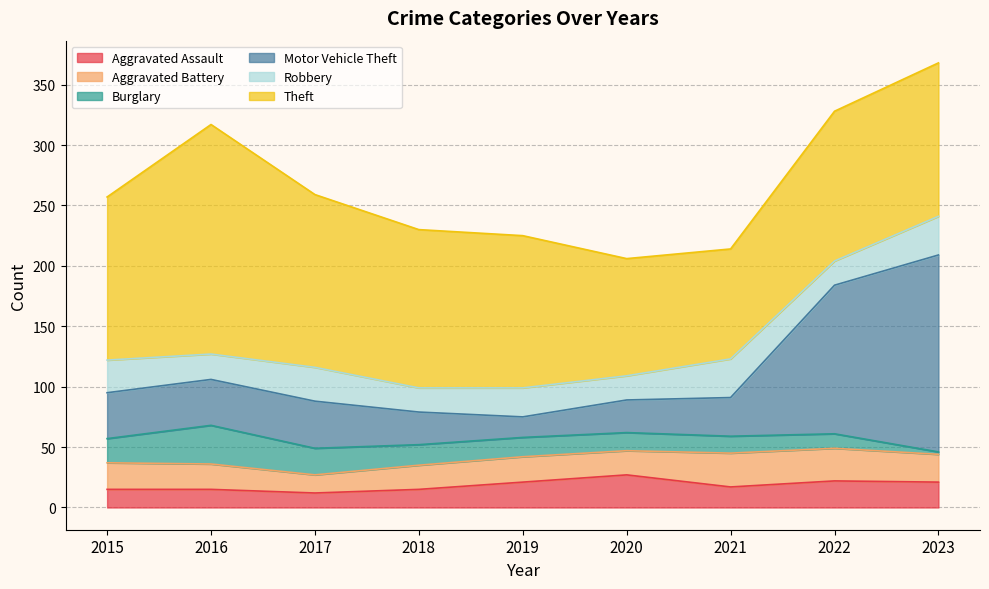

Where is Motor Vehicle Theft nearest to the value 90?

2022